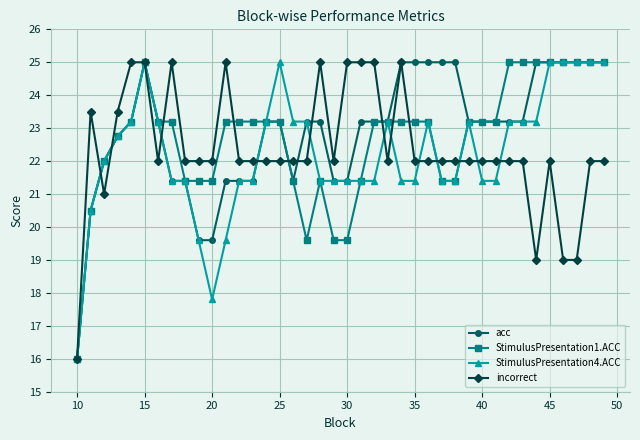

Reading left to right, what are all the values shown in this chart?

acc: 16.0	20.5	22.0	22.8	23.2	25.0	23.2	21.4	21.4	19.6	19.6	21.4	21.4	21.4	23.2	23.2	21.4	23.2	23.2	21.4	21.4	23.2	23.2	23.2	25.0	25.0	25.0	25.0	25.0	23.2	23.2	23.2	23.2	23.2	25.0	25.0	25.0	25.0	25.0	25.0
StimulusPresentation1.ACC: 16.0	20.5	22.0	22.8	23.2	25.0	23.2	23.2	21.4	21.4	21.4	23.2	23.2	23.2	23.2	23.2	21.4	19.6	21.4	19.6	19.6	21.4	23.2	23.2	23.2	23.2	23.2	21.4	21.4	23.2	23.2	23.2	25.0	25.0	25.0	25.0	25.0	25.0	25.0	25.0
StimulusPresentation4.ACC: 16.0	20.5	22.0	22.8	23.2	25.0	23.2	21.4	21.4	19.6	17.8	19.6	21.4	21.4	23.2	25.0	23.2	23.2	21.4	21.4	21.4	21.4	21.4	23.2	21.4	21.4	23.2	21.4	21.4	23.2	21.4	21.4	23.2	23.2	23.2	25.0	25.0	25.0	25.0	25.0
incorrect: 16.0	23.5	21.0	23.5	25.0	25.0	22.0	25.0	22.0	22.0	22.0	25.0	22.0	22.0	22.0	22.0	22.0	22.0	25.0	22.0	25.0	25.0	25.0	22.0	25.0	22.0	22.0	22.0	22.0	22.0	22.0	22.0	22.0	22.0	19.0	22.0	19.0	19.0	22.0	22.0